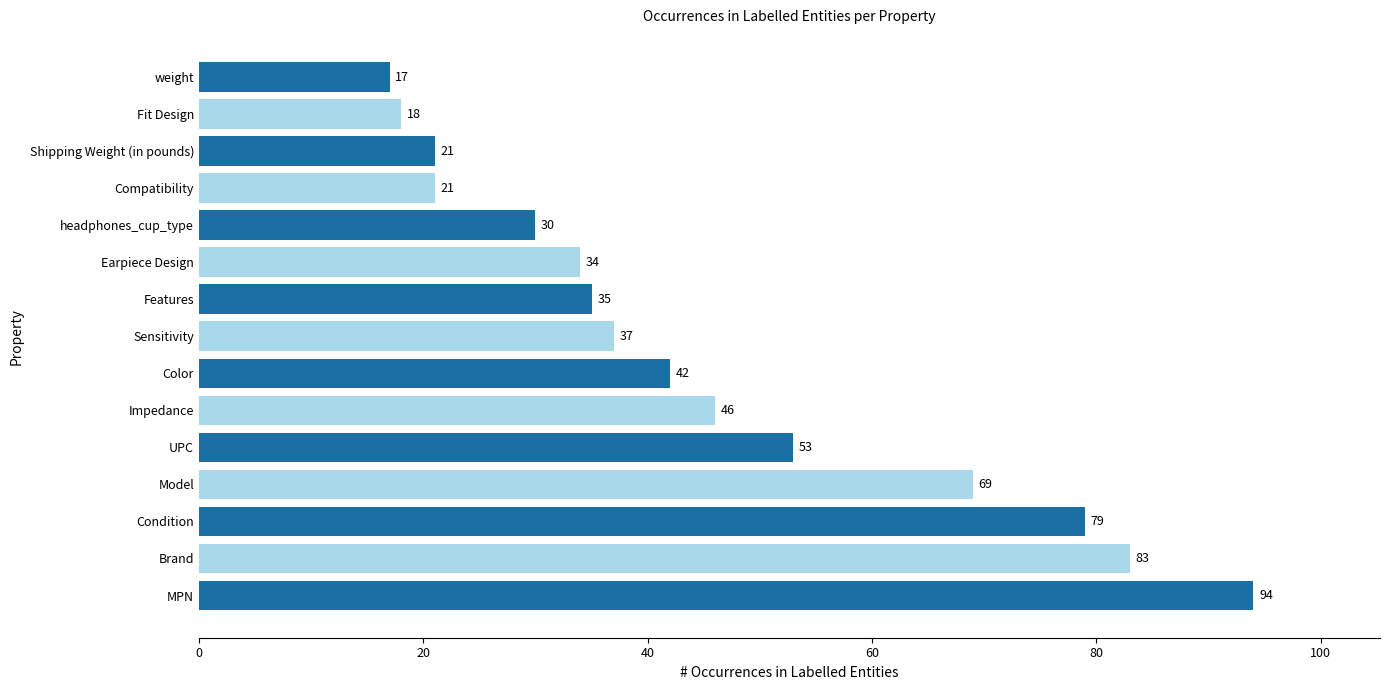

Which has a higher value, Features or MPN?

MPN